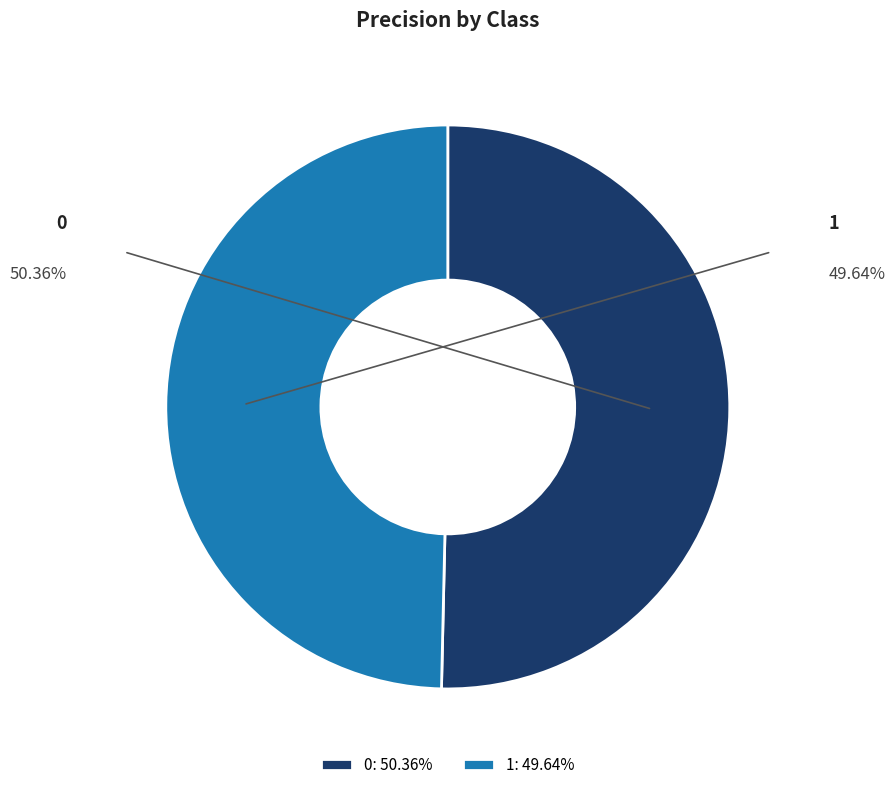

Count the number of slices in the pie.

2